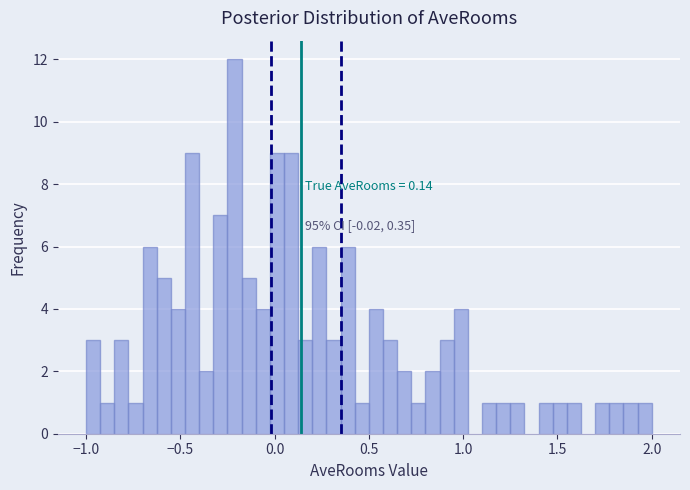

Around what value on the x-axis is the tallest bar? Give the approximate position of its centre, as read against the axis.

-0.20